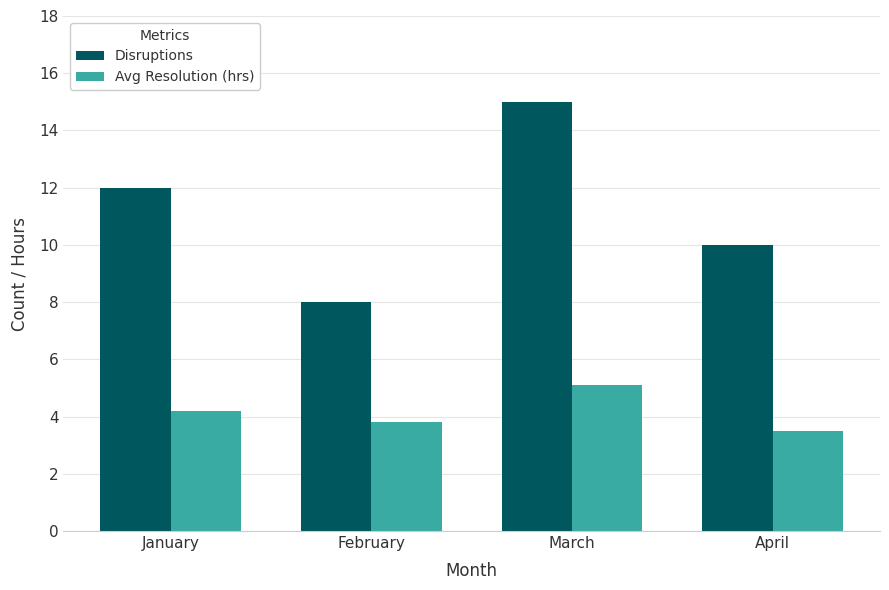

Reading left to right, list all the values displayed in this chart.

Disruptions: 12.0	8.0	15.0	10.0
Avg Resolution (hrs): 4.2	3.8	5.1	3.5